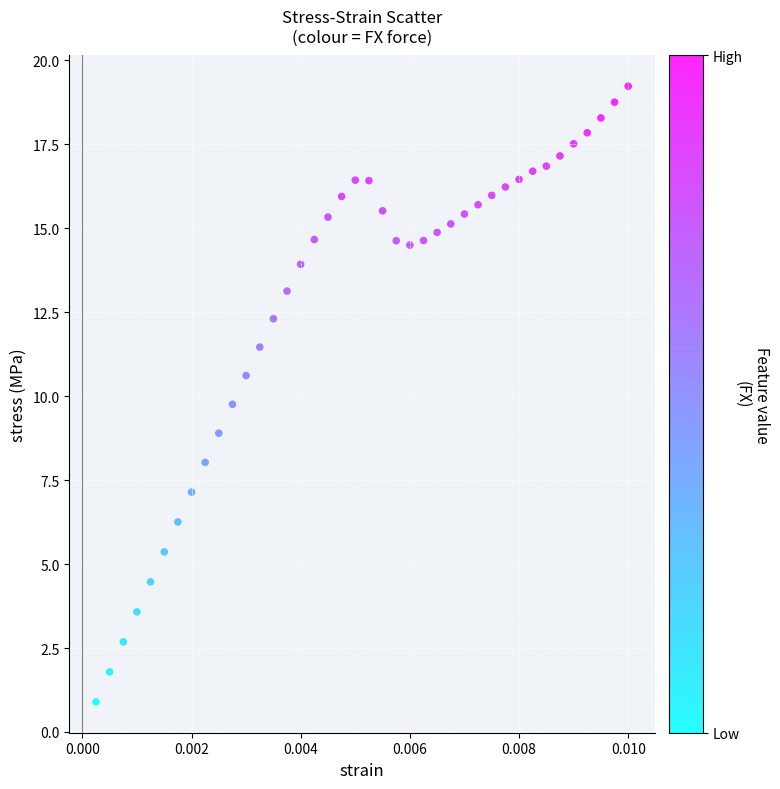

What Y value in the scatter plot is closest to 10?

9.8